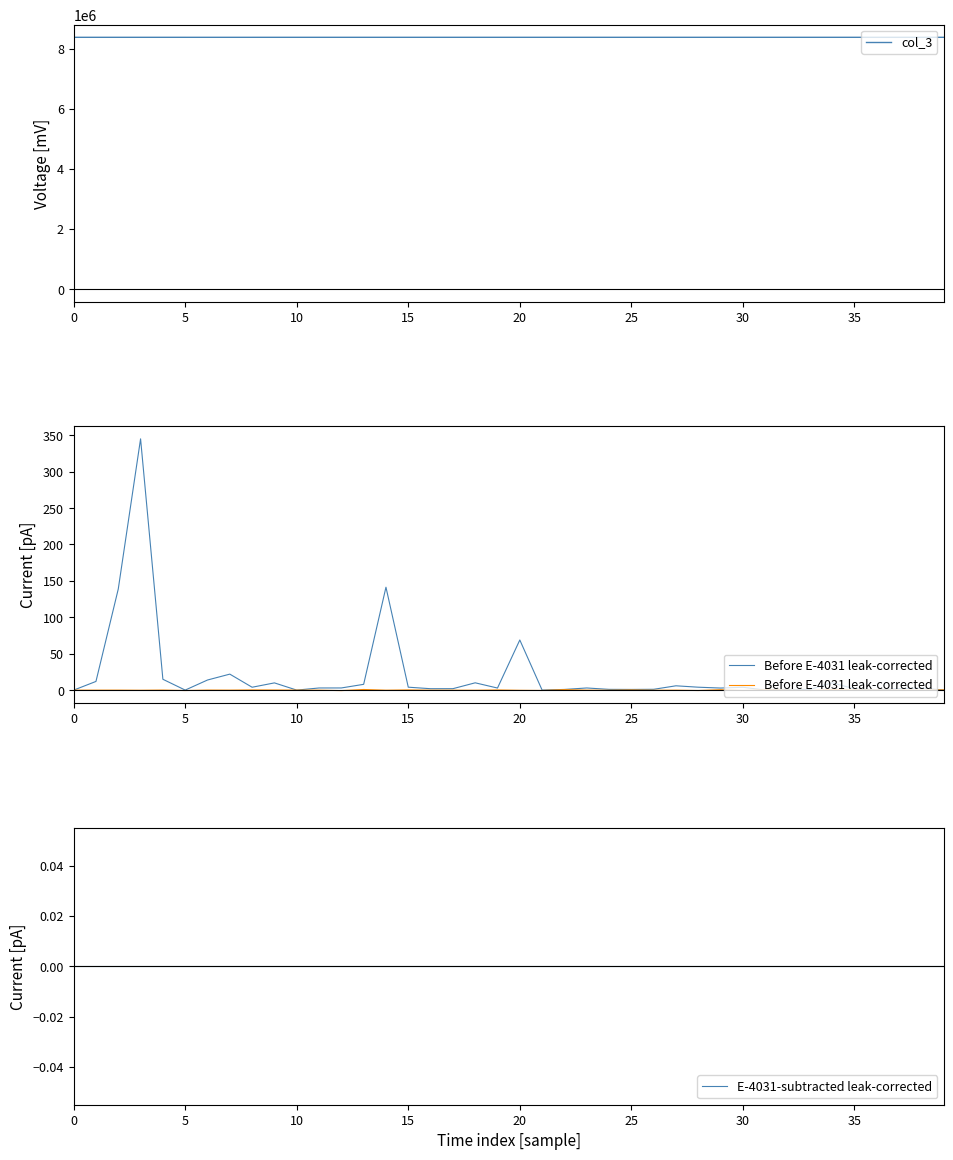

What is the value of the Before E-4031 leak-corrected point at the 5th from the left?

0.1